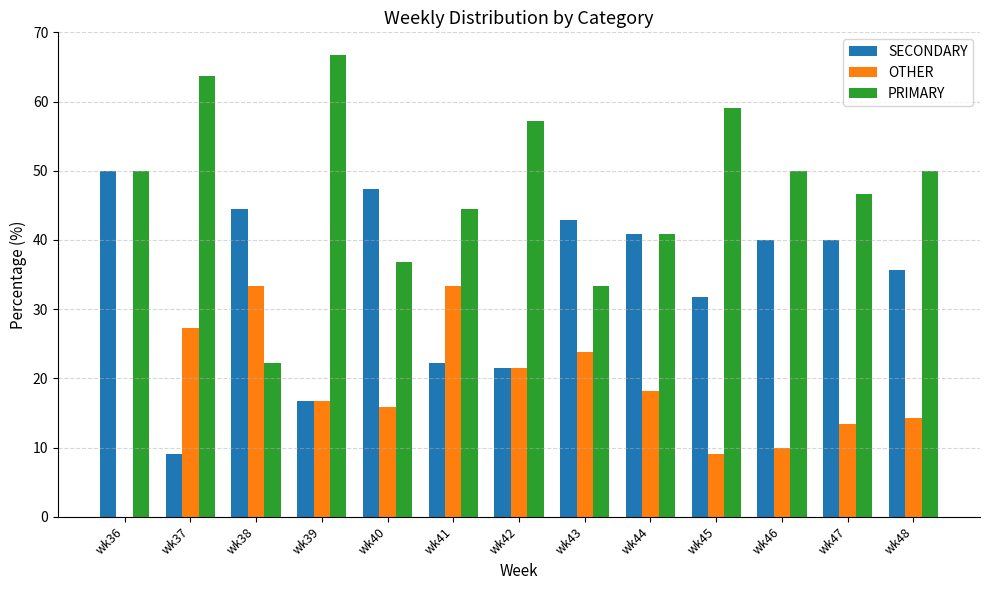

Which series has the largest total across all categories?

PRIMARY